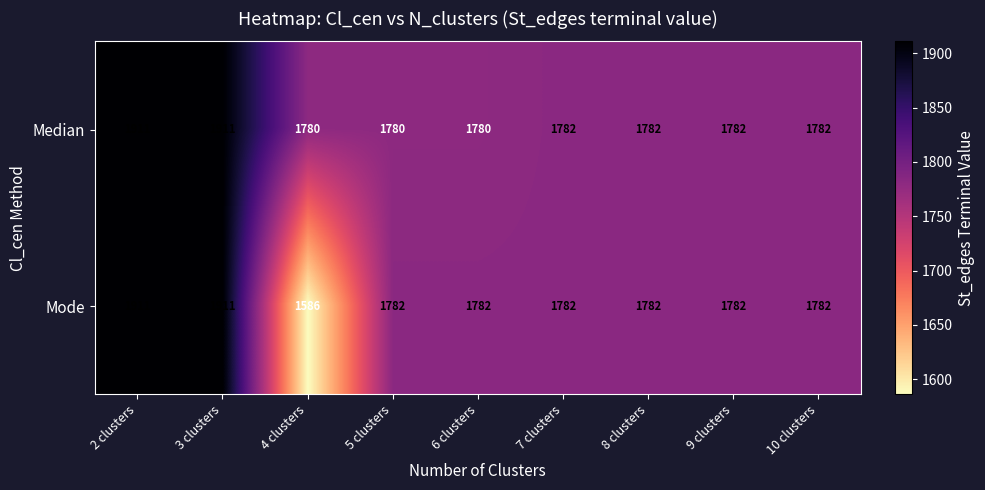

How many values in the Median series are below 1782?

3